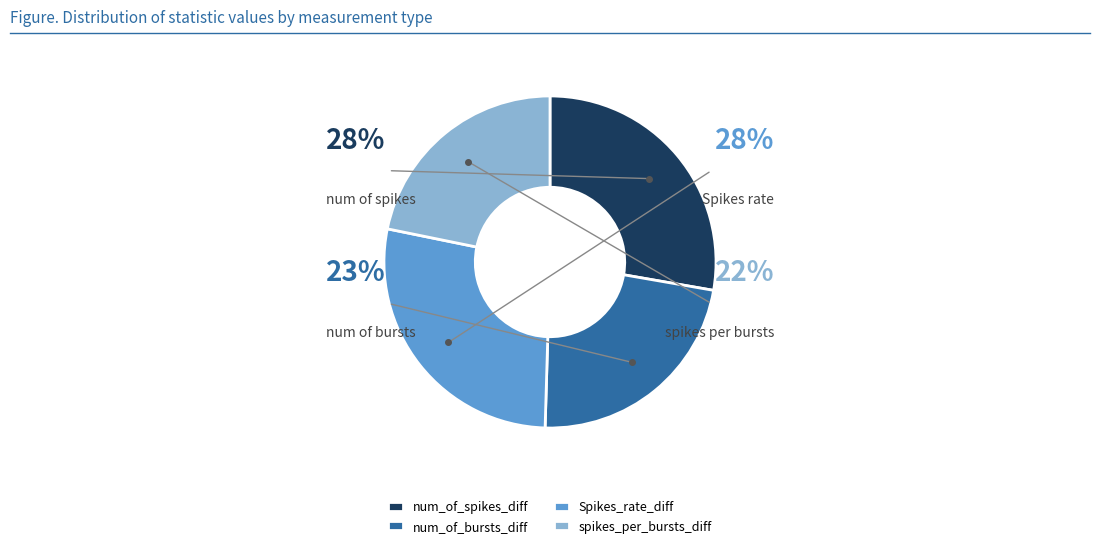

Is there any slice that represents more than half of the pie?

No